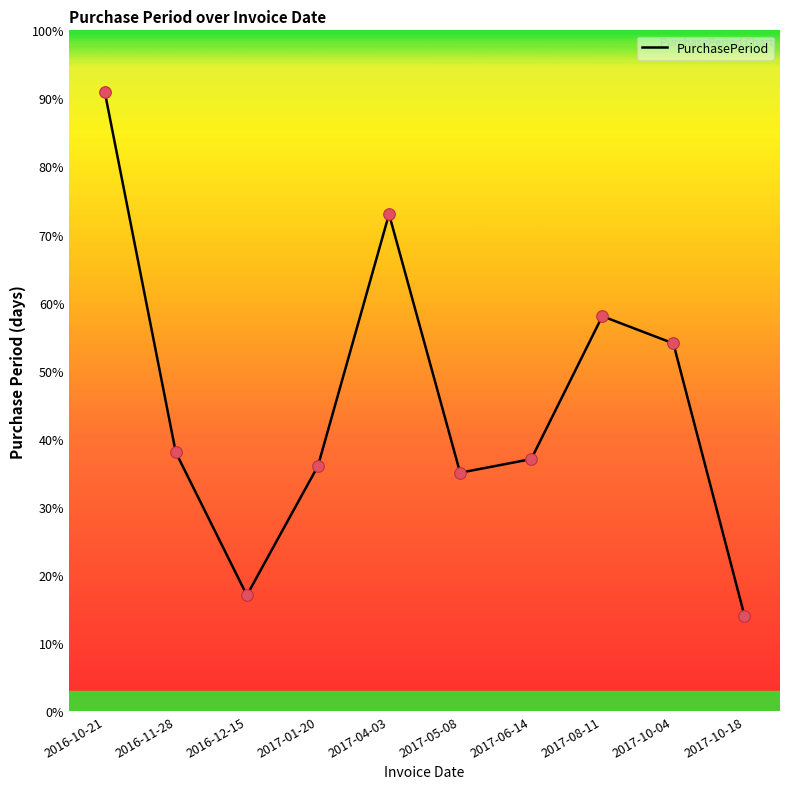

Which has a higher value, 2016-10-21 or 2016-11-28?

2016-10-21